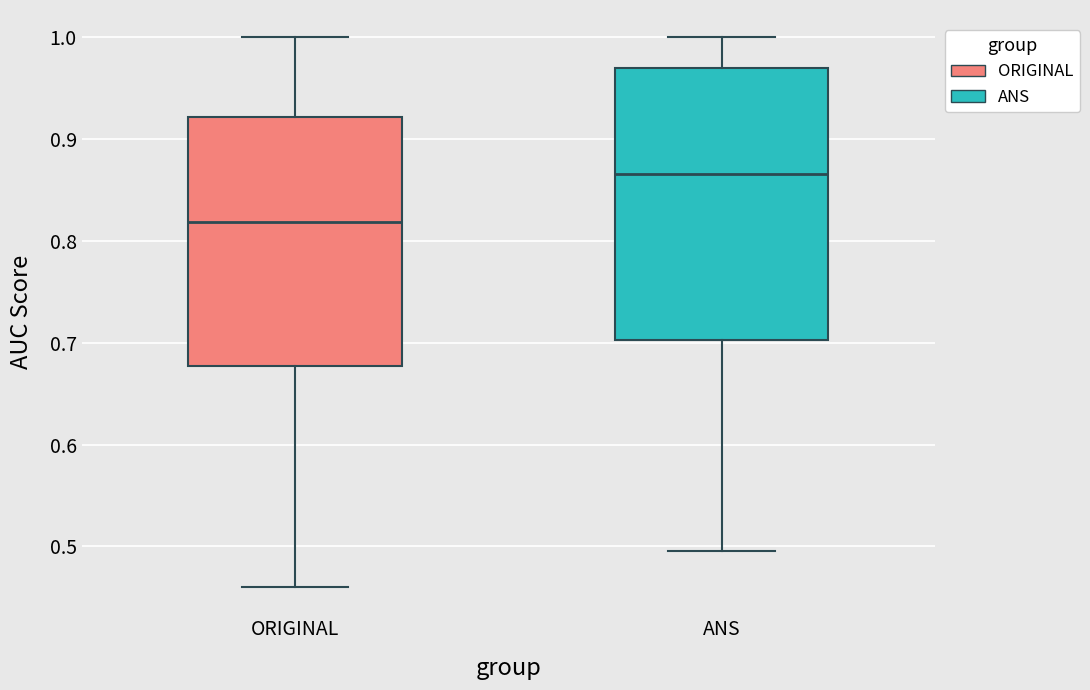

Reading left to right, transcribe this box plot: for each box, give where its median line is, the range the box spans, and where its two whiskers end, as read against the y-axis. The values are not printed on the chart, so give them approximately, as read against the axis.

ORIGINAL: median 0.82, box 0.68 to 0.92, whiskers 0.46 to 1.00
ANS: median 0.87, box 0.70 to 0.97, whiskers 0.50 to 1.00